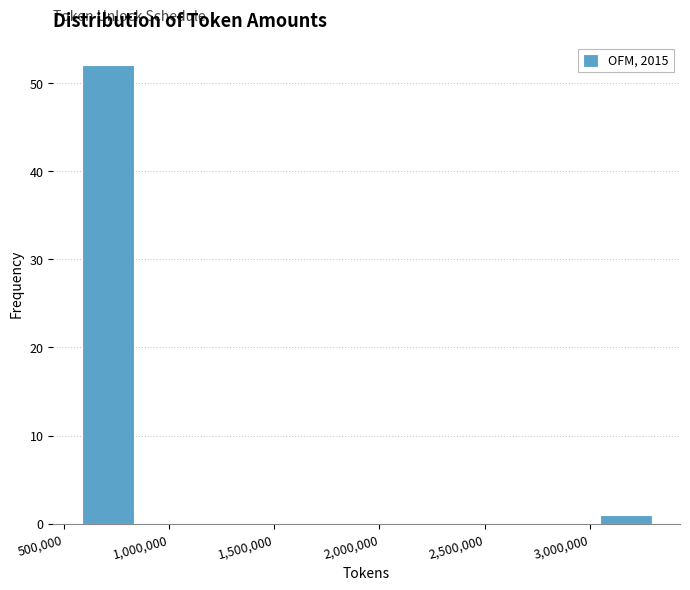

Which range on the x-axis has the tallest bar?

550000 to 850000